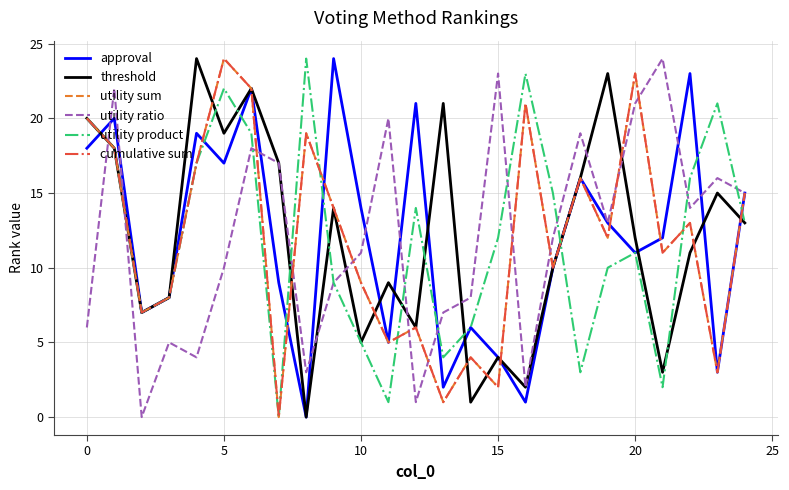

How many lines are shown in the chart?

6